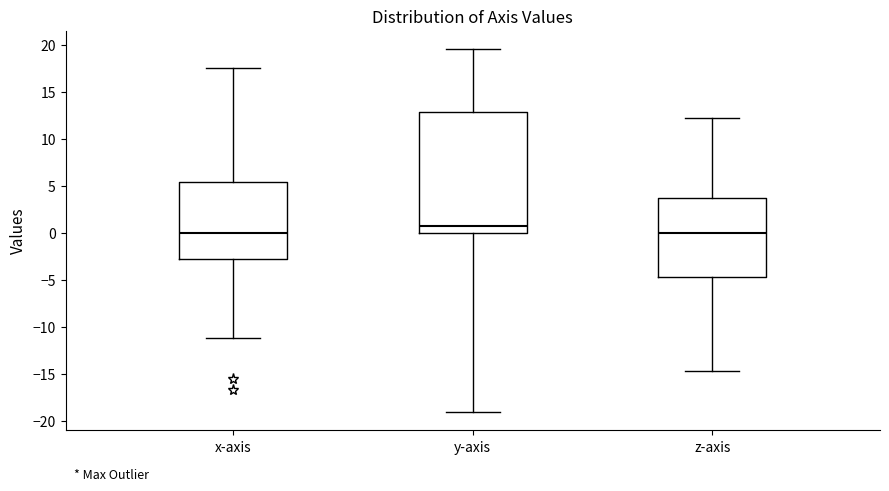

Comparing the boxes themselves (not the whiskers), which one is the tallest?

y-axis